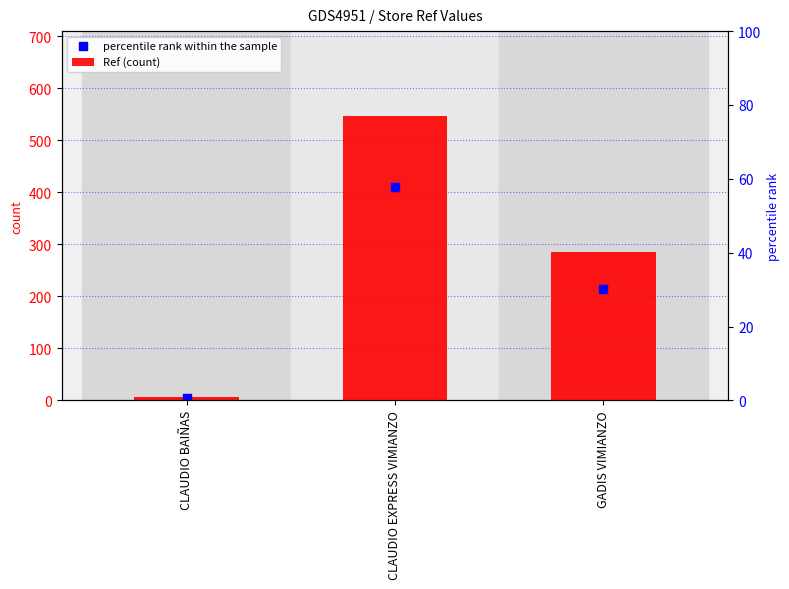

What are all the series names shown in the legend?

Ref (count), percentile rank within the sample